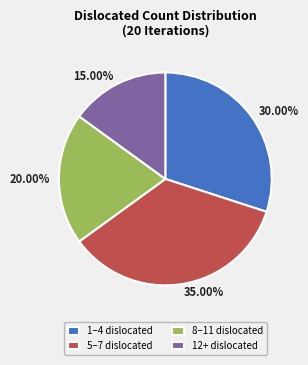

Which has a higher value, 1–4 dislocated or 12+ dislocated?

1–4 dislocated